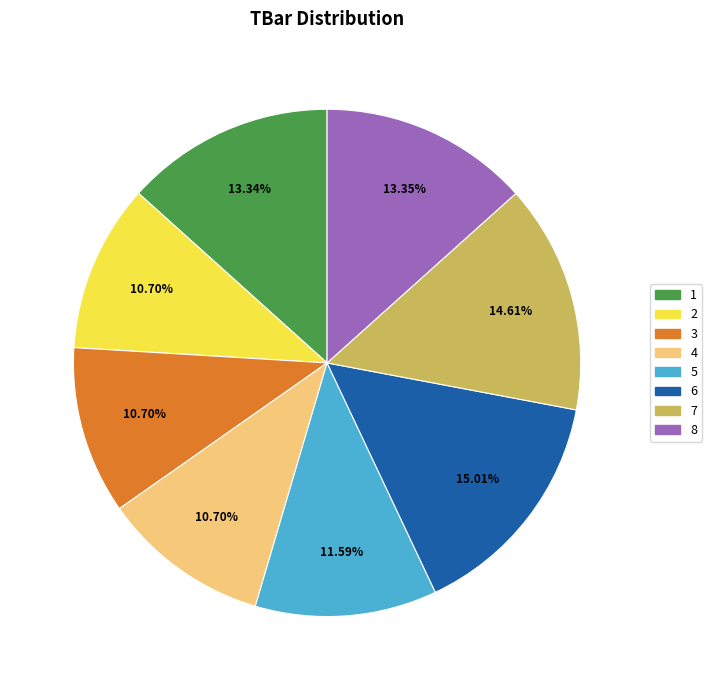

To the nearest percent, what percentage of the pie is 6?

15%